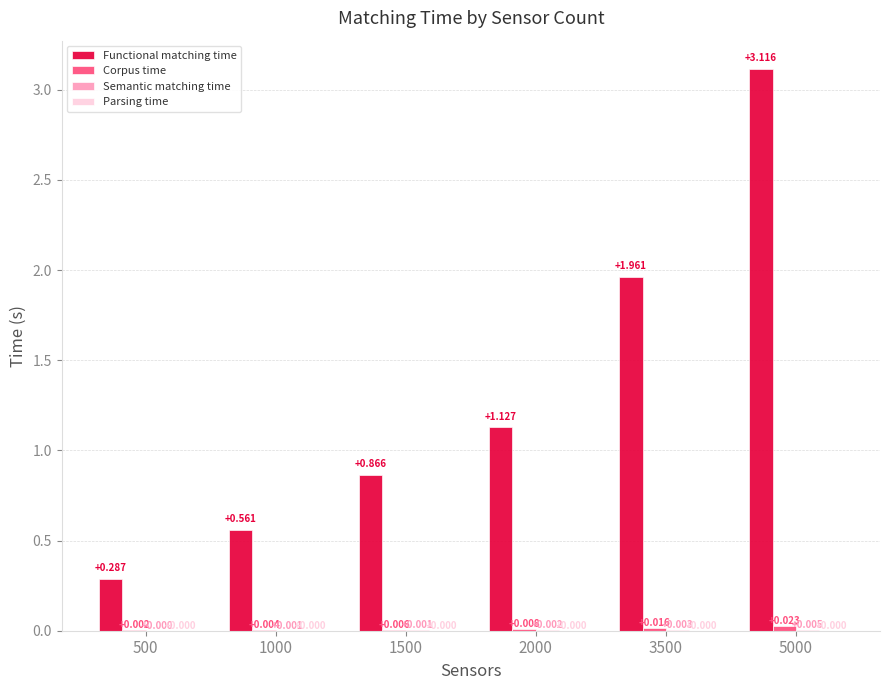

Which series has the largest total across all categories?

Functional matching time